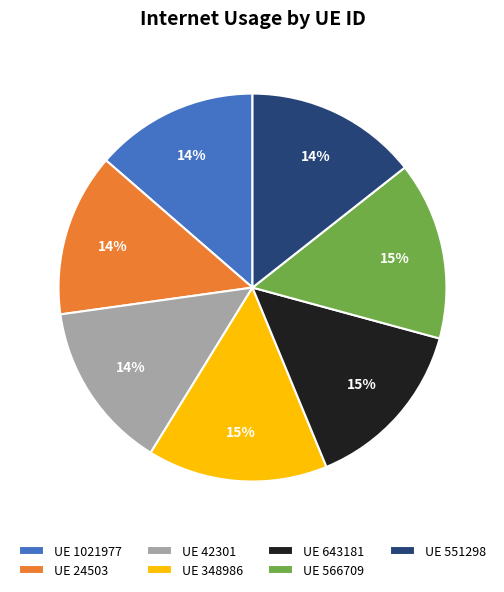

To the nearest percent, what percentage of the pie is UE 1021977?

14%